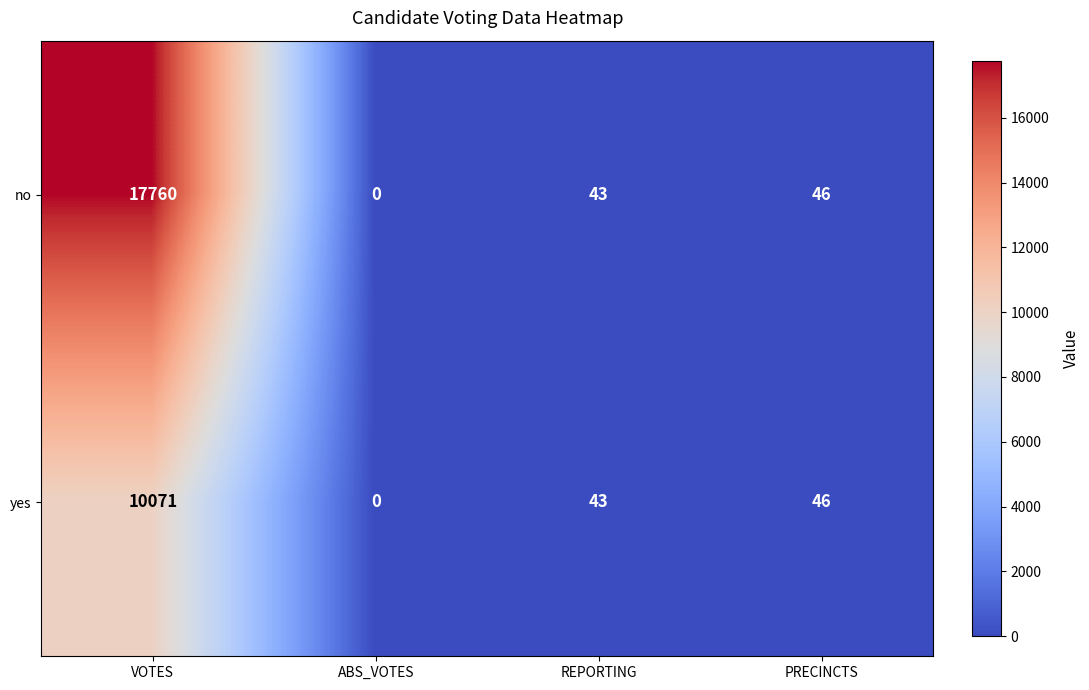

At how many categories does at least one series exceed 7210?

1